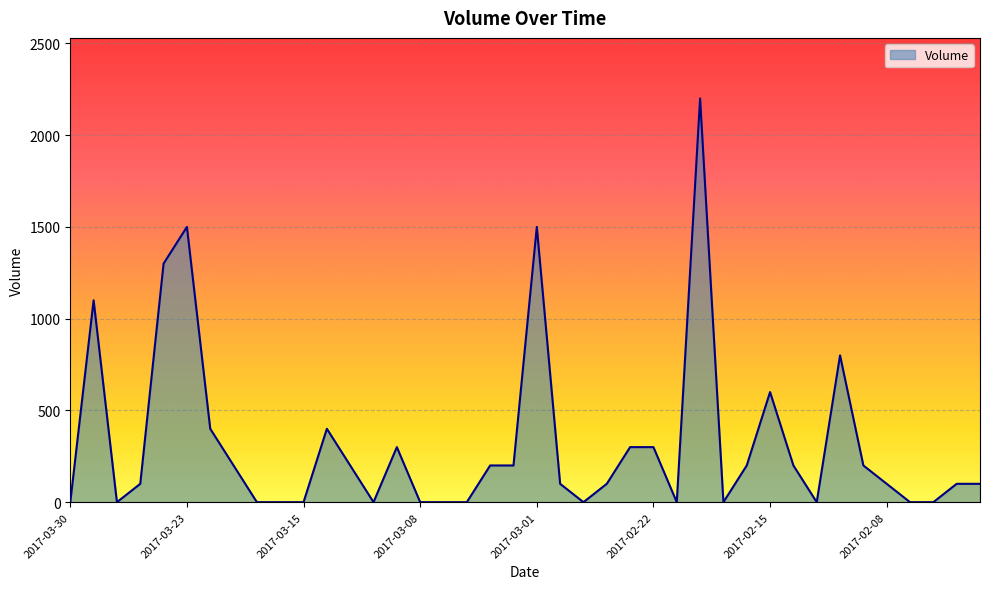

How many lines are shown in the chart?

1